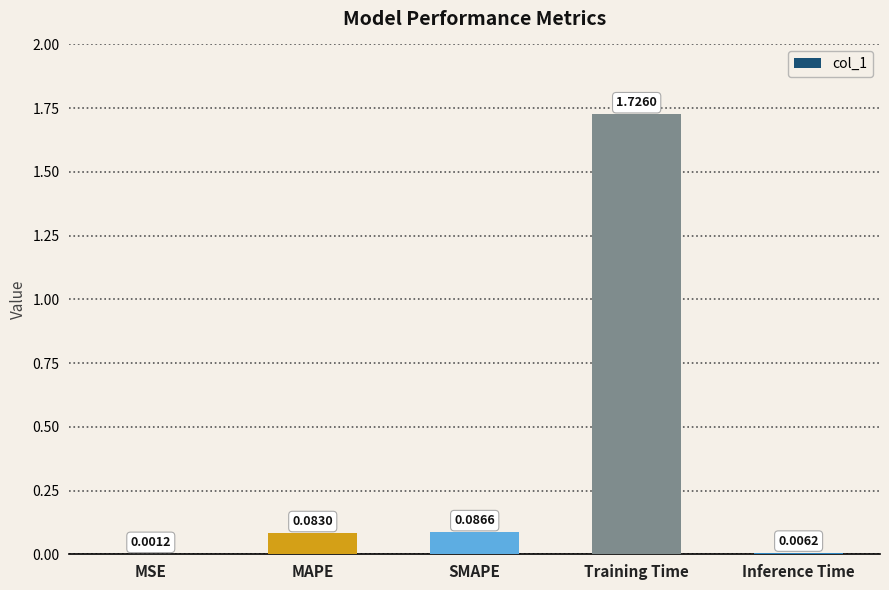

Which has a higher value, MSE or MAPE?

MAPE